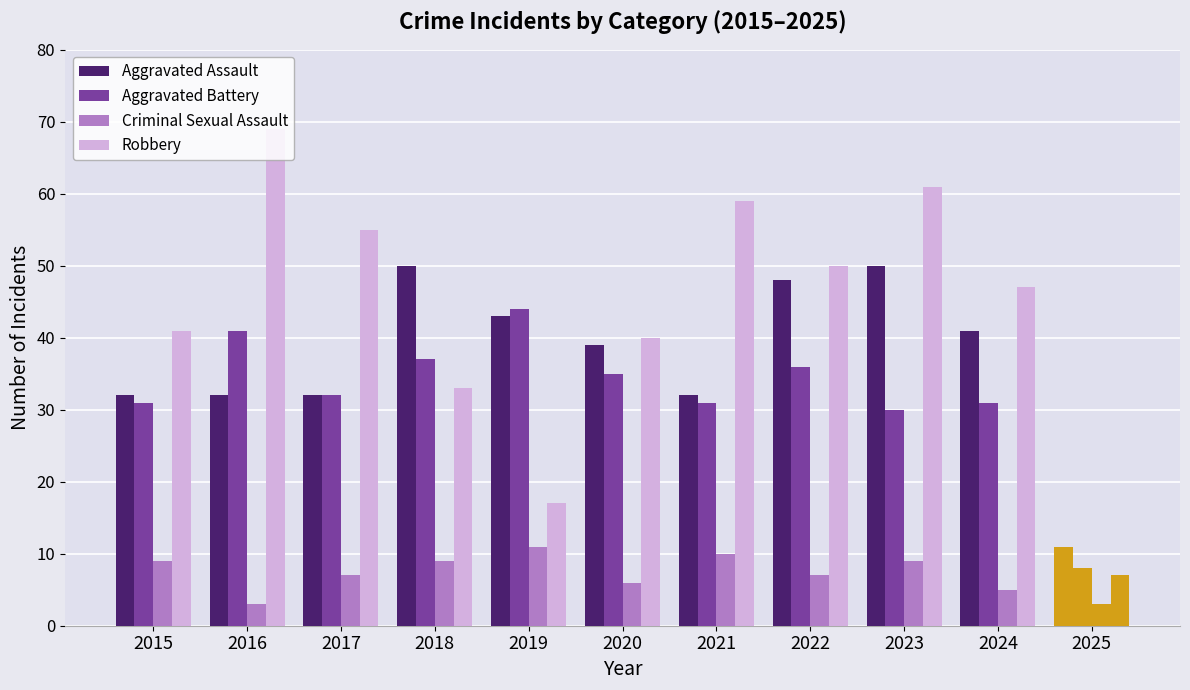

Count the number of data series in this chart.

4